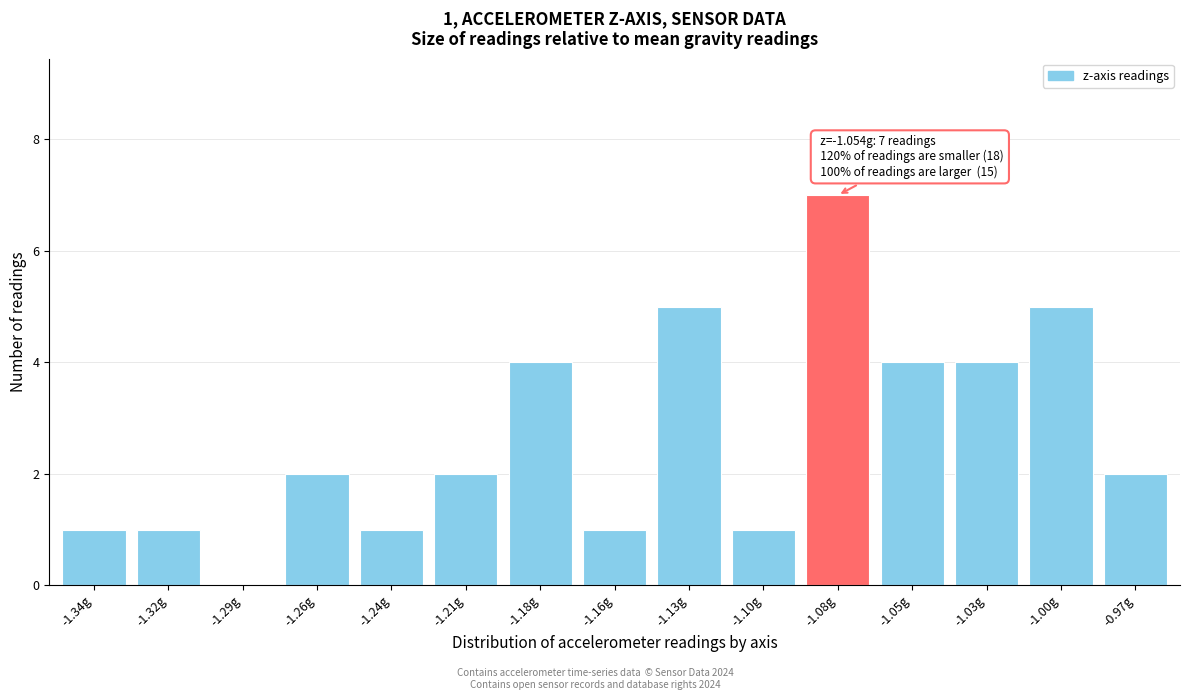

Reading right to left, what are all the values shown in this chart?

-0.97g=2	-1.00g=5	-1.03g=4	-1.05g=4	-1.08g=7	-1.10g=1	-1.13g=5	-1.16g=1	-1.18g=4	-1.21g=2	-1.24g=1	-1.26g=2	-1.29g=0	-1.32g=1	-1.34g=1